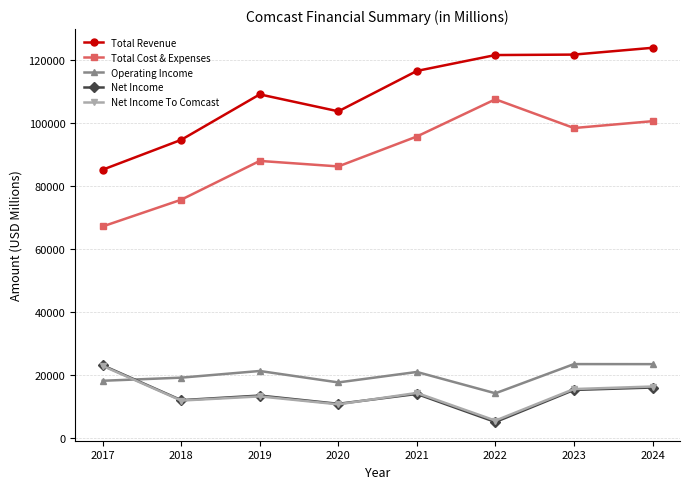

What are all the series names shown in the legend?

Total Revenue, Total Cost & Expenses, Operating Income, Net Income, Net Income To Comcast